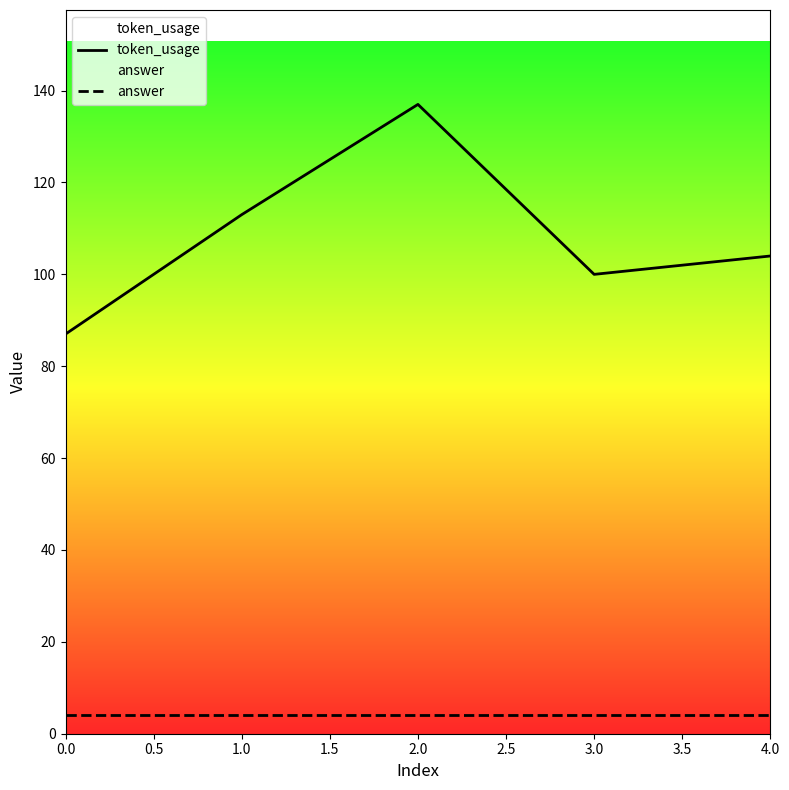

True or false: token_usage has a value of 178 at 2.0.

False